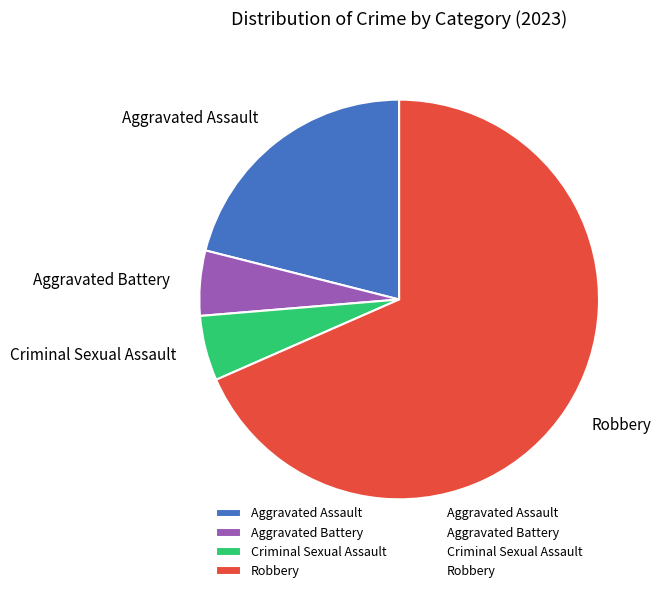

The Criminal Sexual Assault slice represents 1% of the pie. True or false?

False